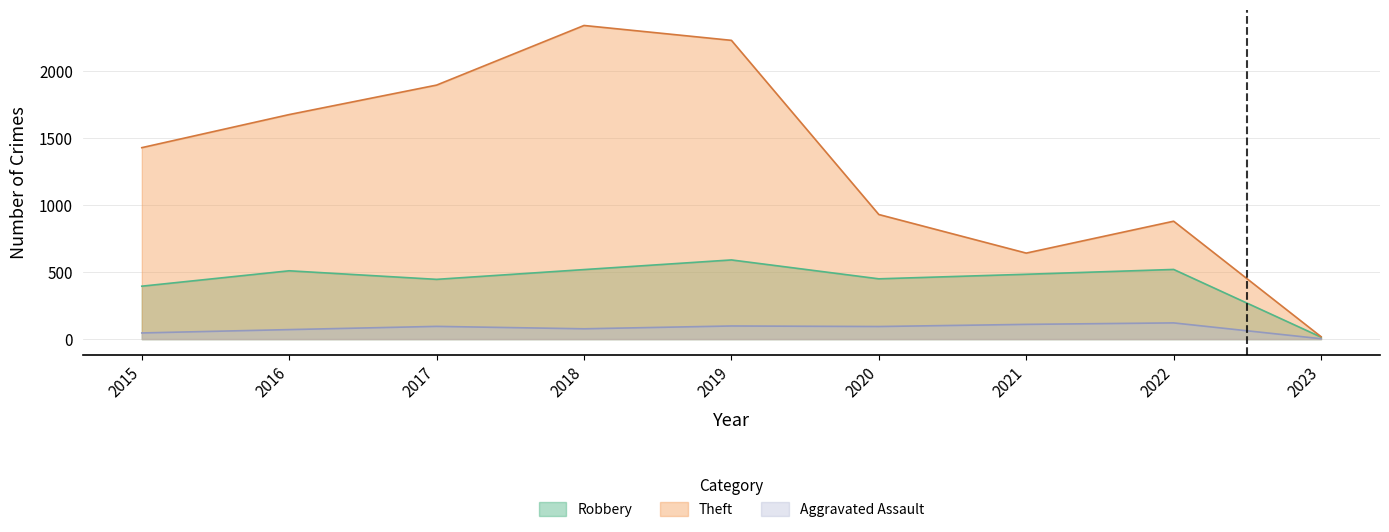

What is the highest value of the Robbery series?

591